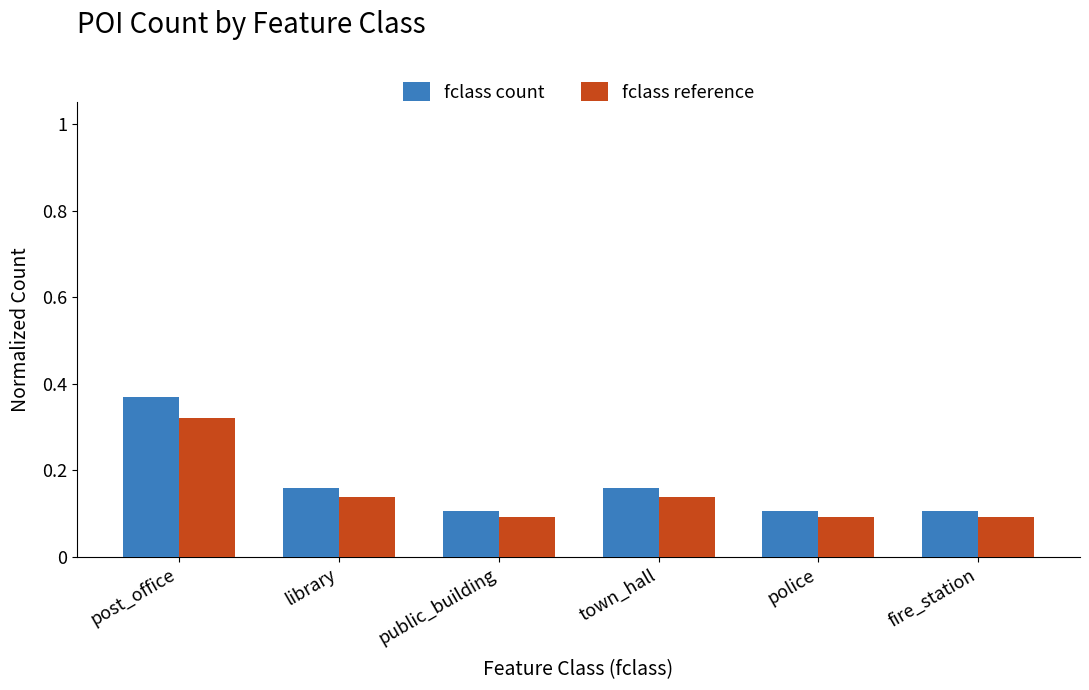

True or false: fclass count has a value of 0.1 at library.

False